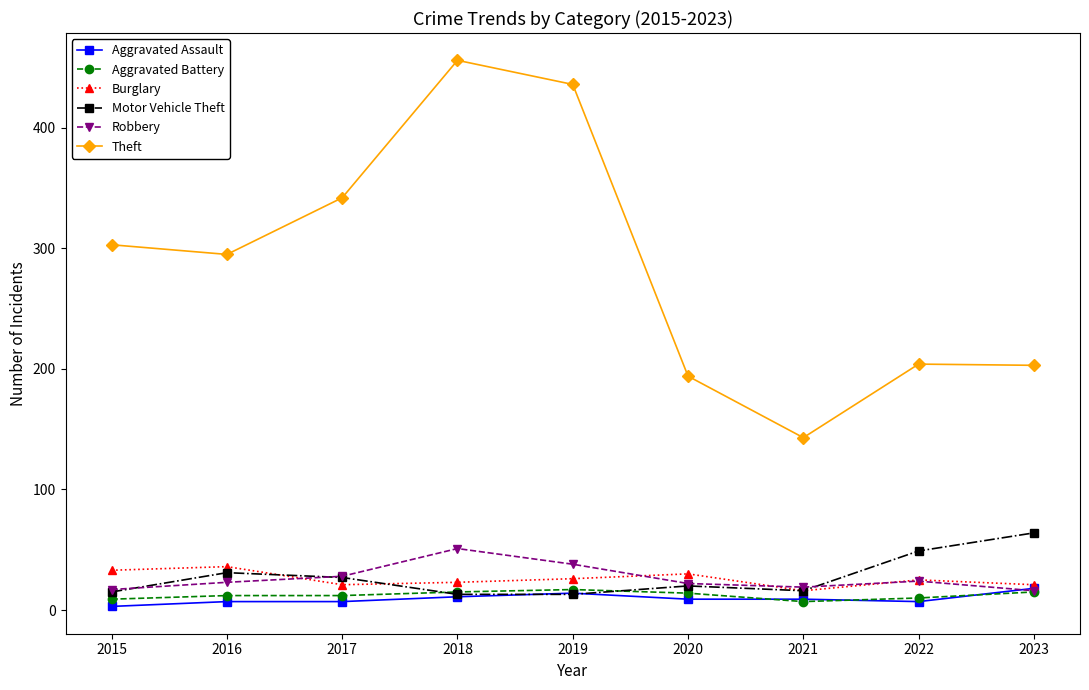

What is the value of the Aggravated Battery point at the 8th from the left?

10